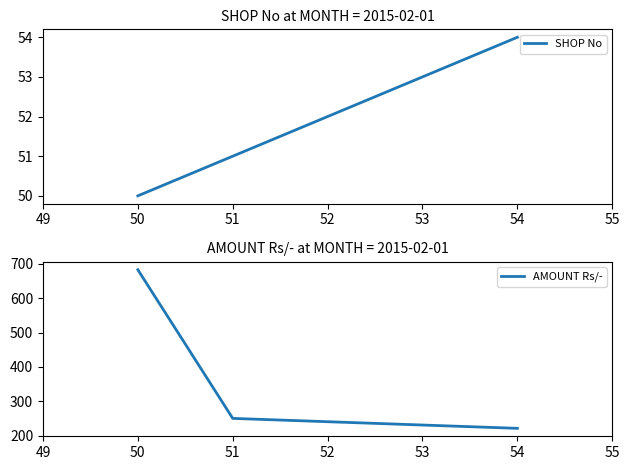

How many distinct data groups are displayed?

2